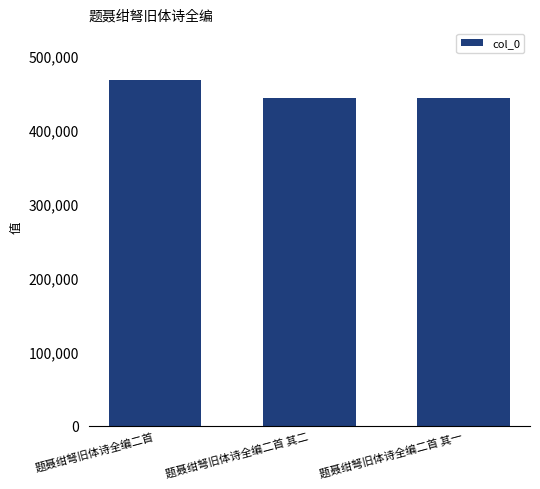

What is the difference between the maximum and minimum values?

24788